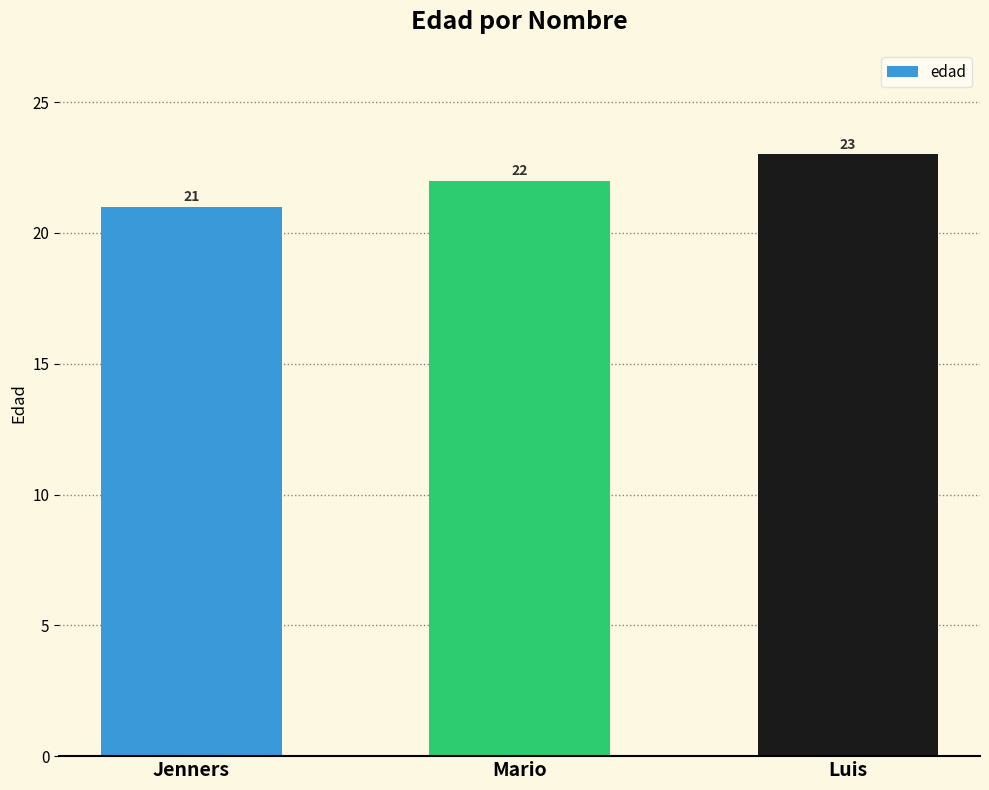

List the labels in order of value, largest first.

Luis, Mario, Jenners